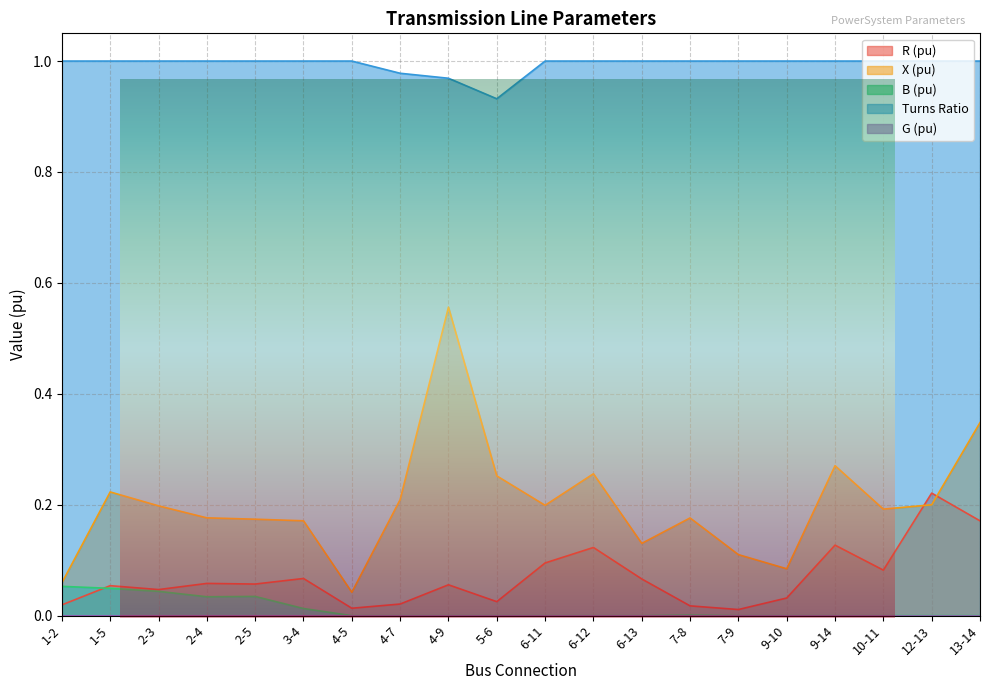

What is the difference between the highest and lowest values at 1-5?

1.0